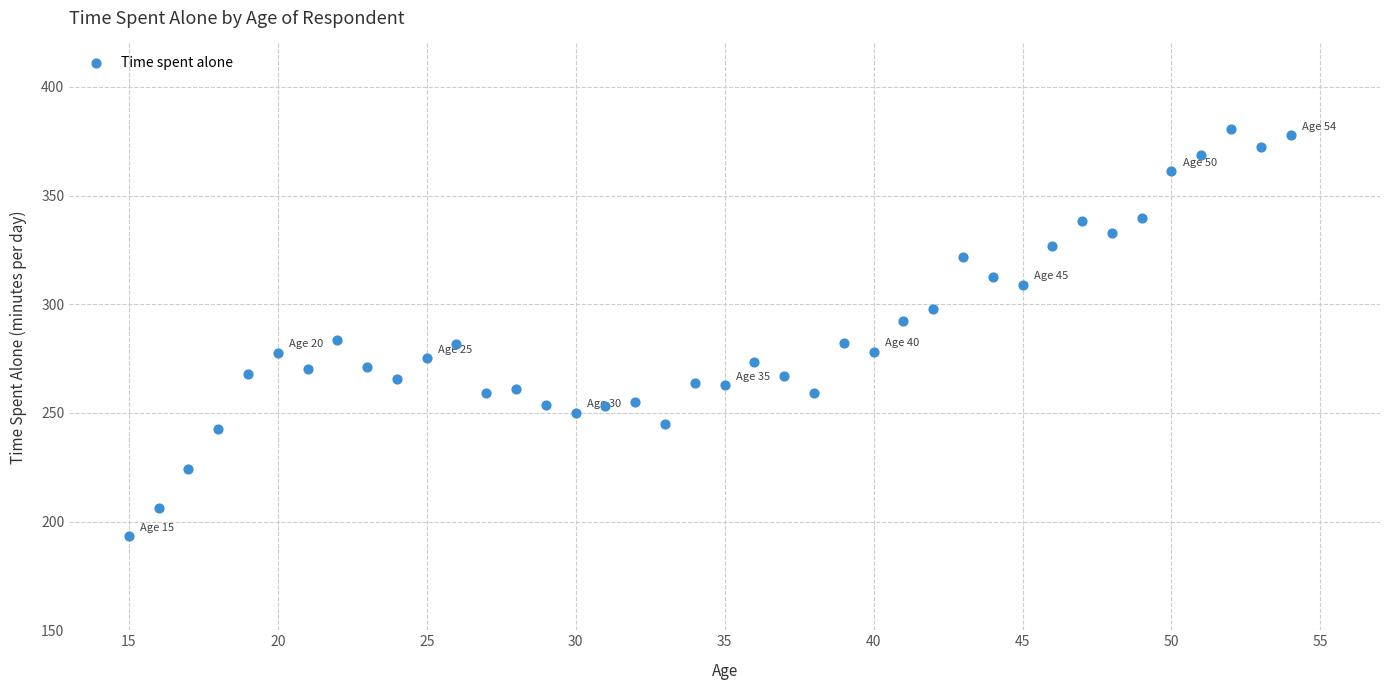

What is the range of X values (max minus min)?

39.0